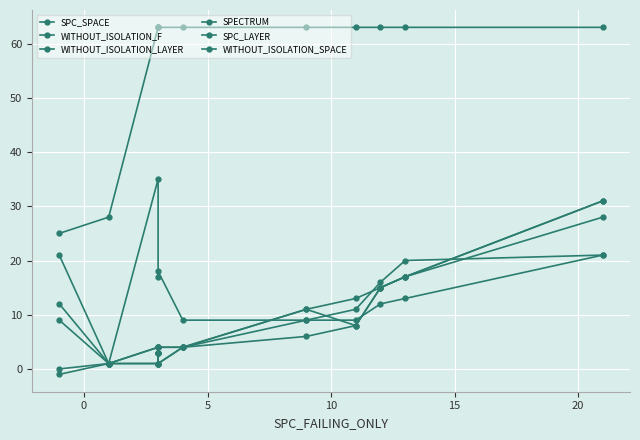

What is the difference between the maximum and minimum values in the WITHOUT_ISOLATION_F series?

30